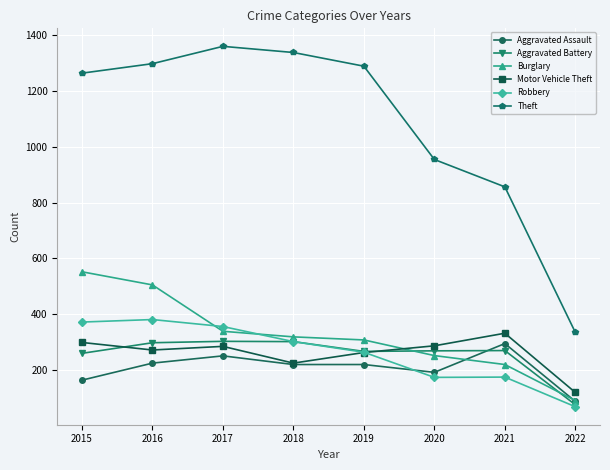

True or false: Theft has more than 1 points higher than both neighbors.

False